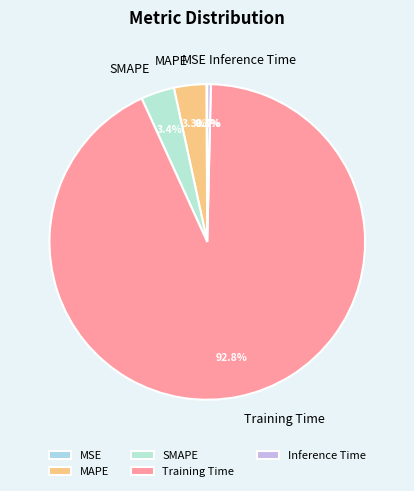

Which category has the biggest portion of the pie?

Training Time